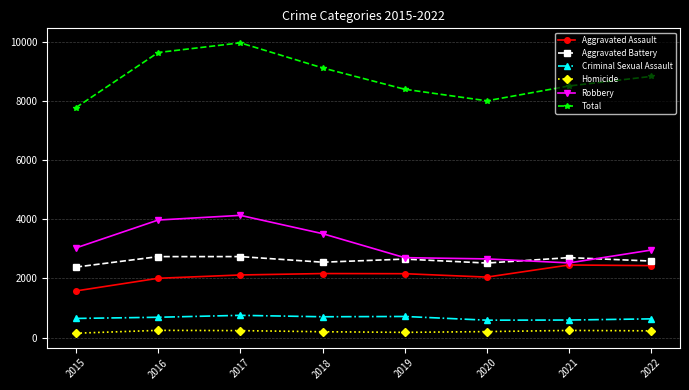

True or false: Aggravated Battery and Homicide intersect in this chart.

False